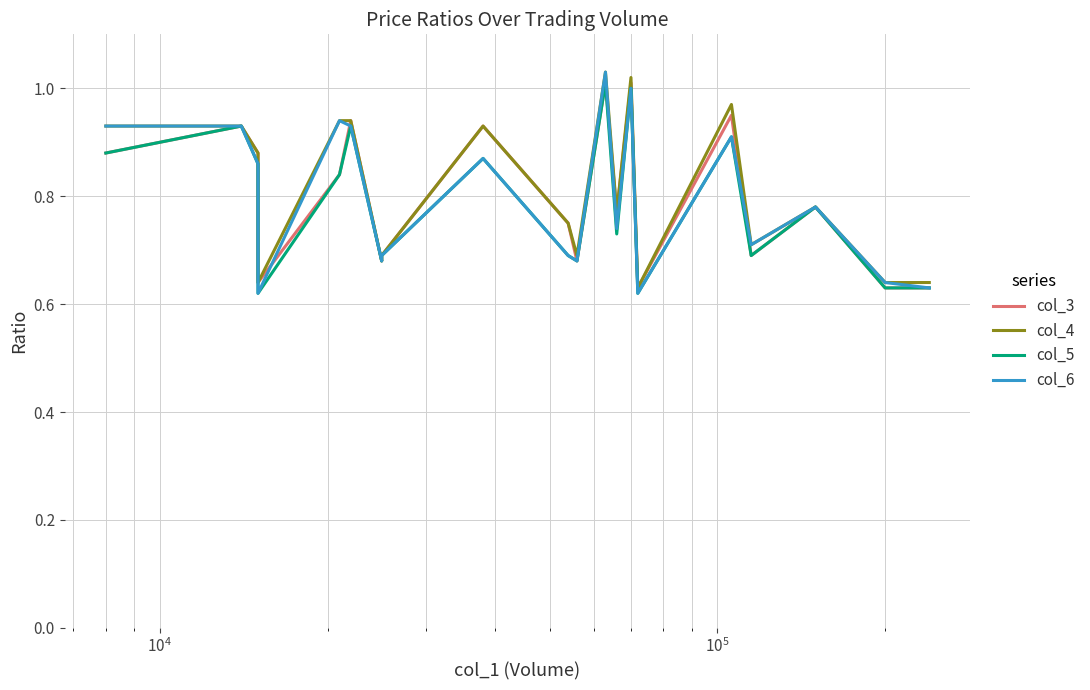

Reading left to right, transcribe all the data shown in this chart.

col_3: 0.9	0.9	0.9	0.6	0.8	0.9	0.7	0.7	0.9	0.8	0.7	1.0	0.8	1.0	0.6	0.9	0.7	0.8	0.6	0.6
col_4: 0.9	0.9	0.9	0.6	0.9	0.9	0.7	0.7	0.9	0.8	0.7	1.0	0.8	1.0	0.6	1.0	0.7	0.8	0.6	0.6
col_5: 0.9	0.9	0.9	0.6	0.8	0.9	0.7	0.7	0.9	0.7	0.7	1.0	0.7	1.0	0.6	0.9	0.7	0.8	0.6	0.6
col_6: 0.9	0.9	0.9	0.6	0.9	0.9	0.7	0.7	0.9	0.7	0.7	1.0	0.7	1.0	0.6	0.9	0.7	0.8	0.6	0.6